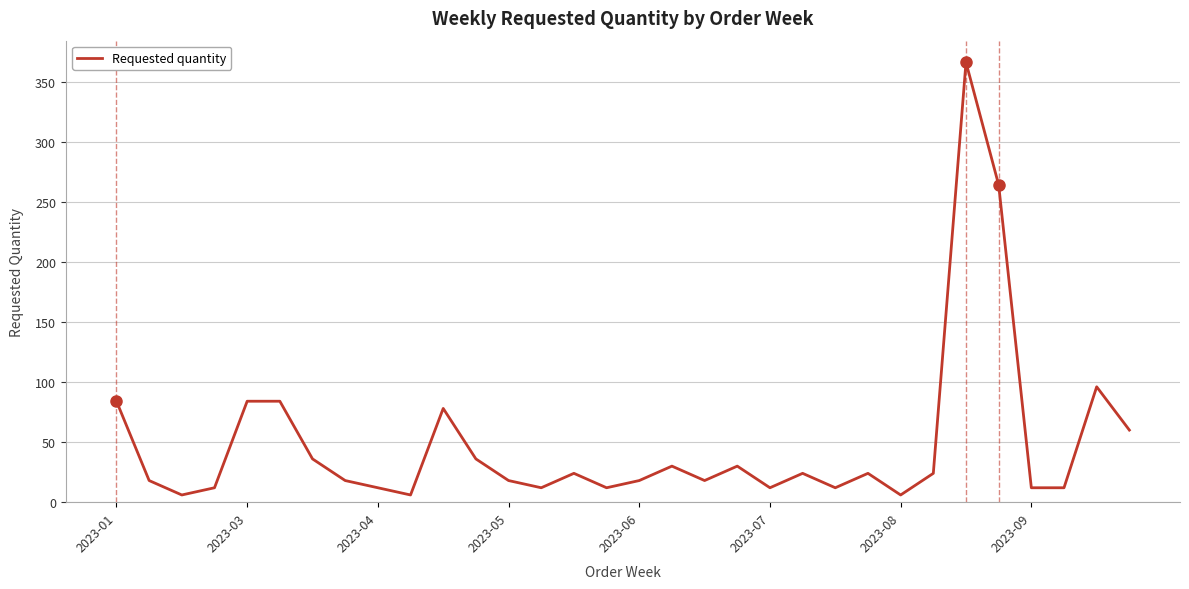

What is the maximum value shown in the chart?

366